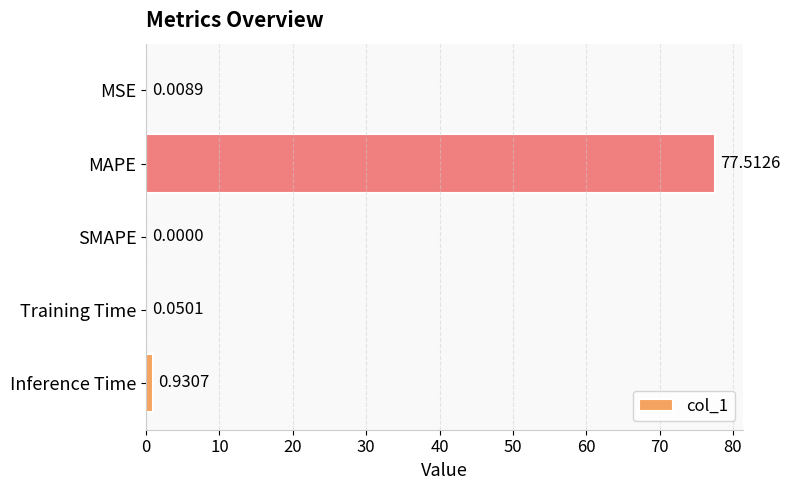

At which category does the chart reach its peak across all series?

MAPE